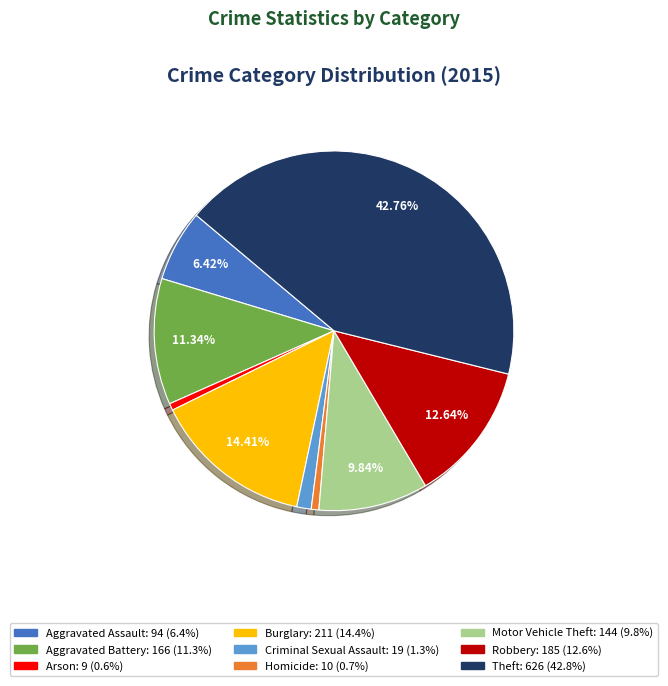

Does Robbery account for over 50% of the chart?

No